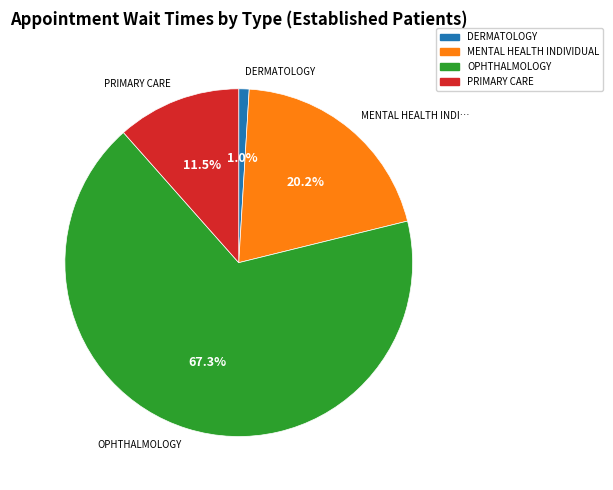

Does any single category account for the majority?

Yes